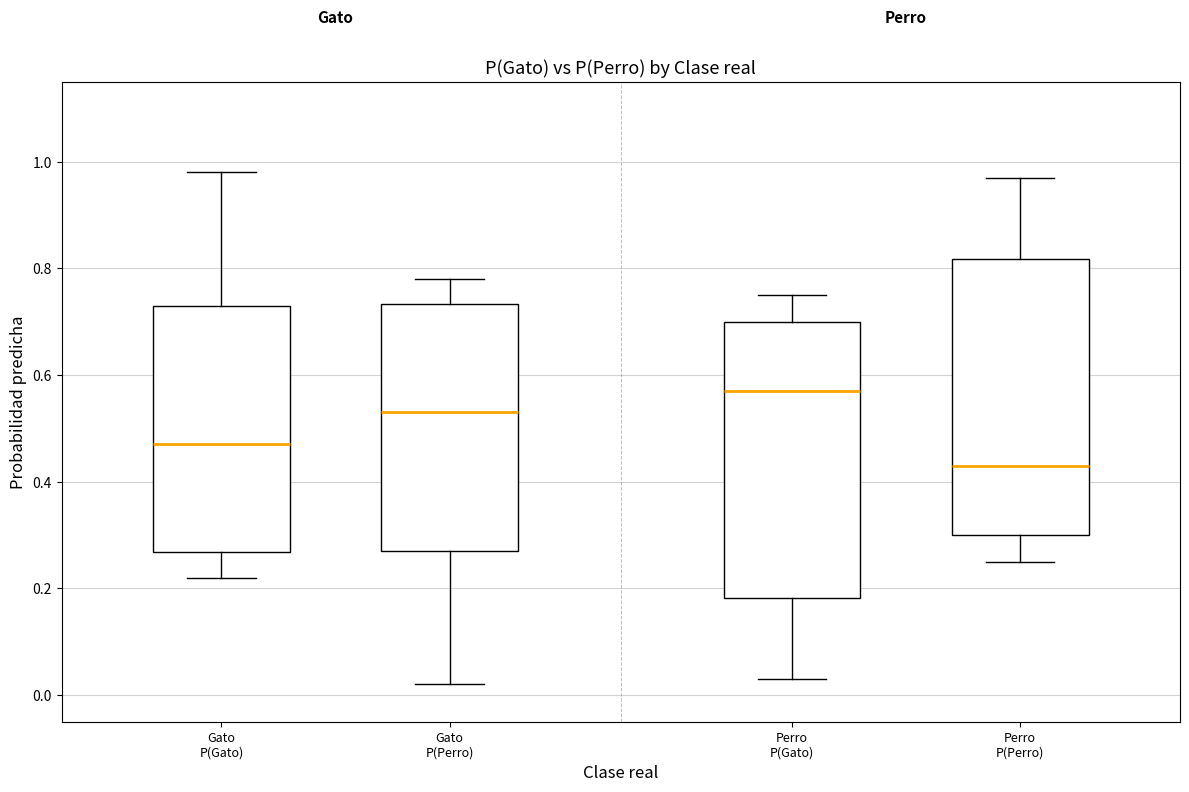

Where does the median line of the box for Gato P(Perro) sit on the y-axis? The values are not printed on the chart, so give them approximately, as read against the axis.

0.54